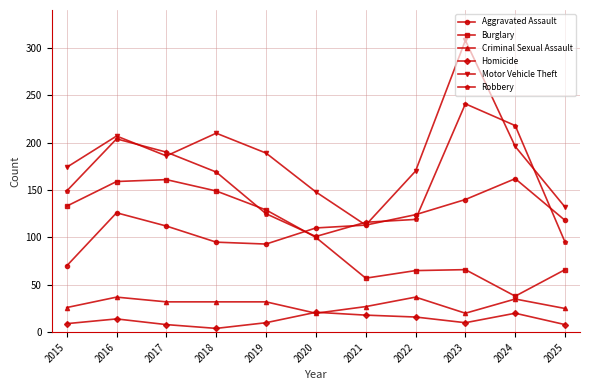

Which series has the largest range (max minus min)?

Motor Vehicle Theft